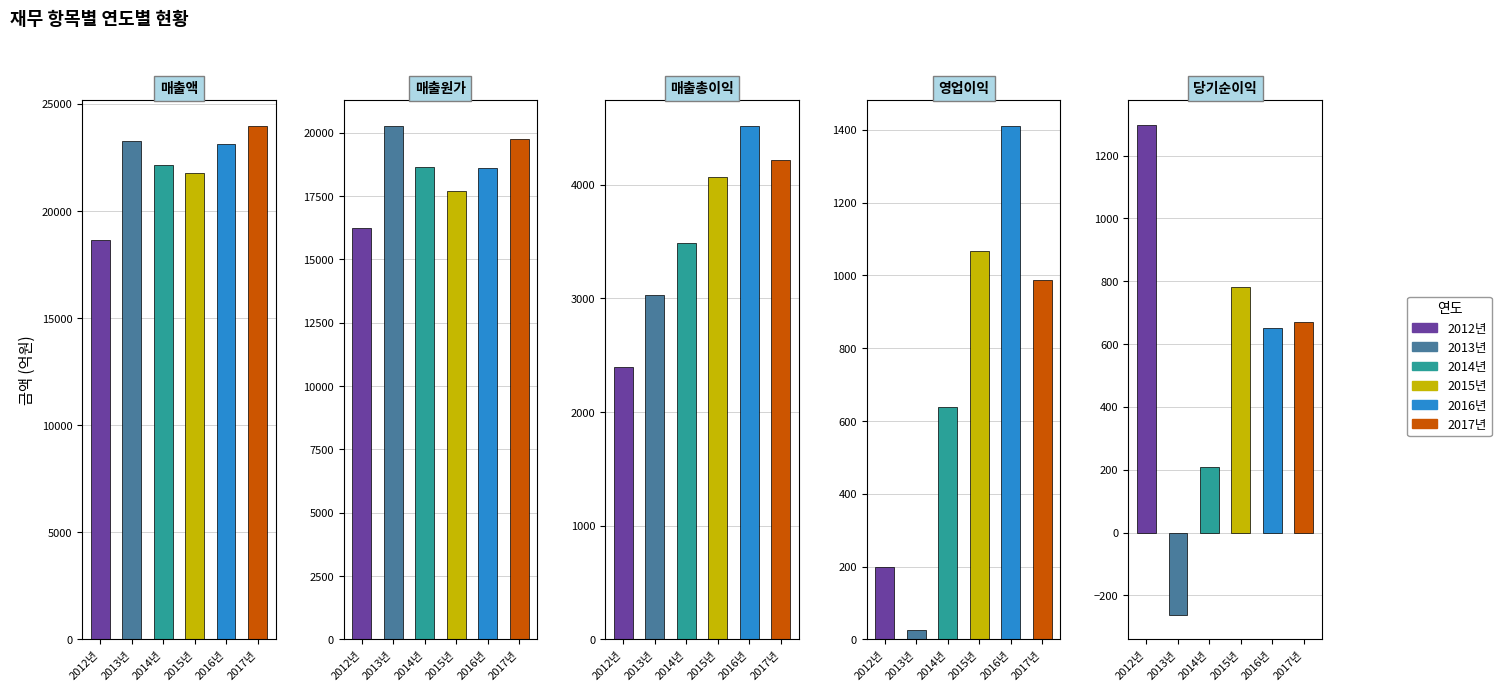

List the series in order of their peak value, highest first.

매출액, 매출원가, 매출총이익, 영업이익, 당기순이익